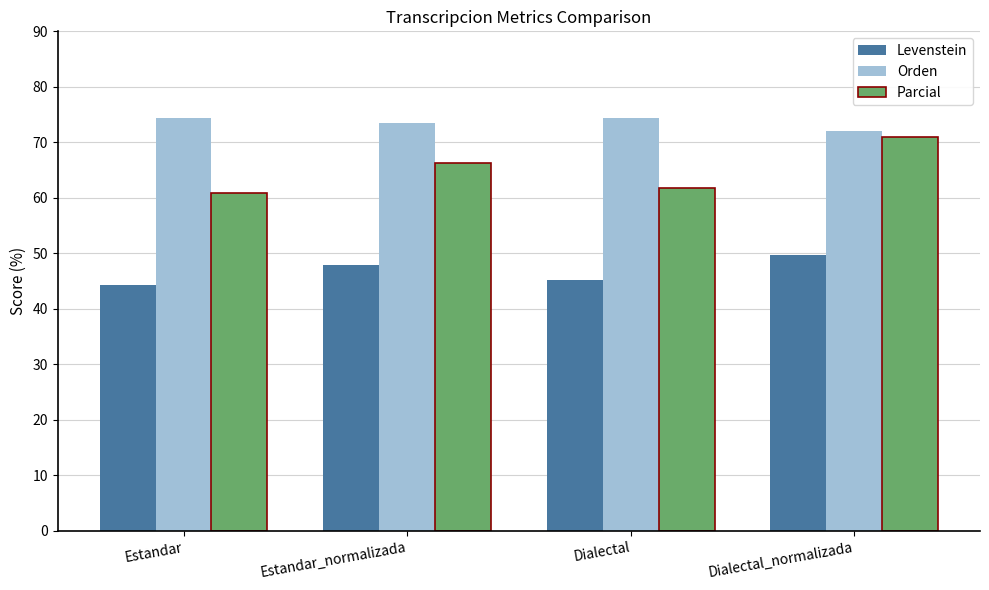

Reading left to right, what are all the values shown in this chart?

Levenstein: Estandar=44.3	Estandar_normalizada=48.0	Dialectal=45.2	Dialectal_normalizada=49.8
Orden: Estandar=74.4	Estandar_normalizada=73.5	Dialectal=74.4	Dialectal_normalizada=72.0
Parcial: Estandar=60.9	Estandar_normalizada=66.2	Dialectal=61.8	Dialectal_normalizada=71.0